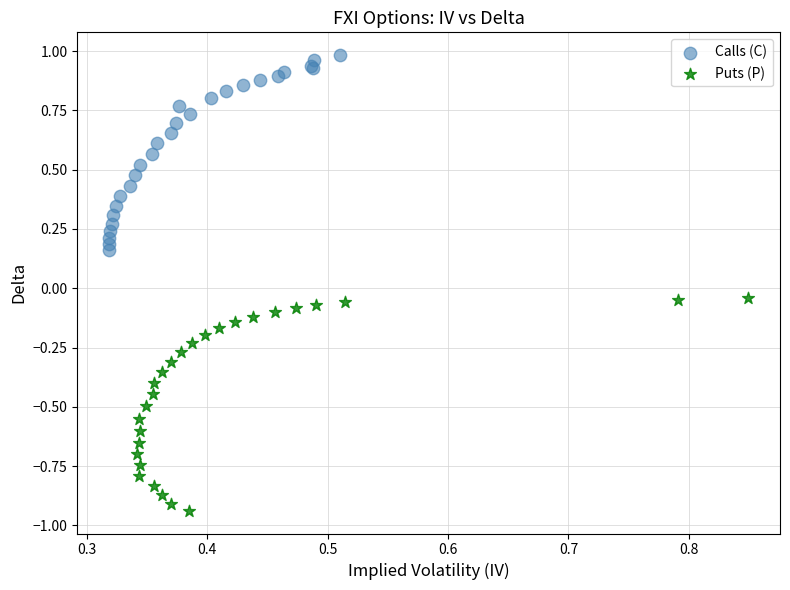

What are all the series names shown in the legend?

Calls (C), Puts (P)